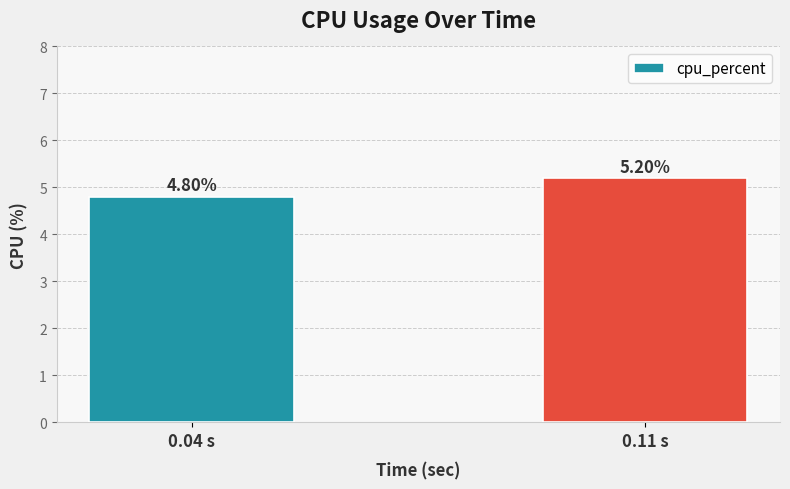

What is the greatest value displayed?

5.2